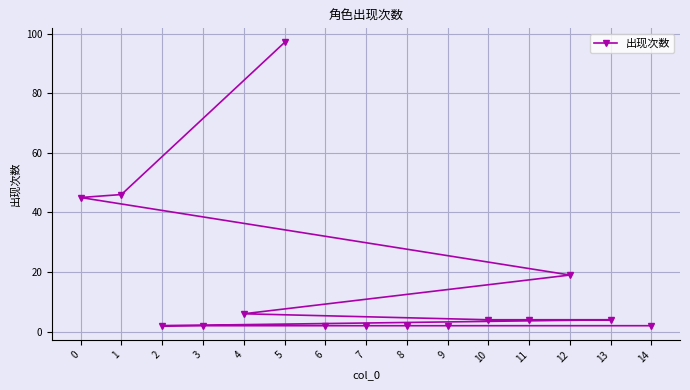

List the labels in order of value, largest first.

5, 1, 0, 12, 4, 10, 11, 13, 2, 3, 6, 7, 8, 9, 14